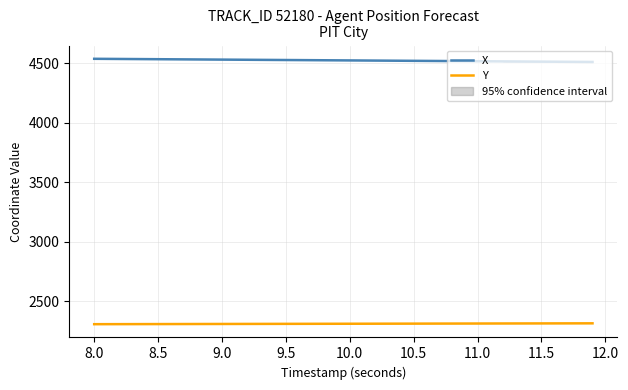

What is the difference between the second highest and second lowest values in the Y series?

6.8